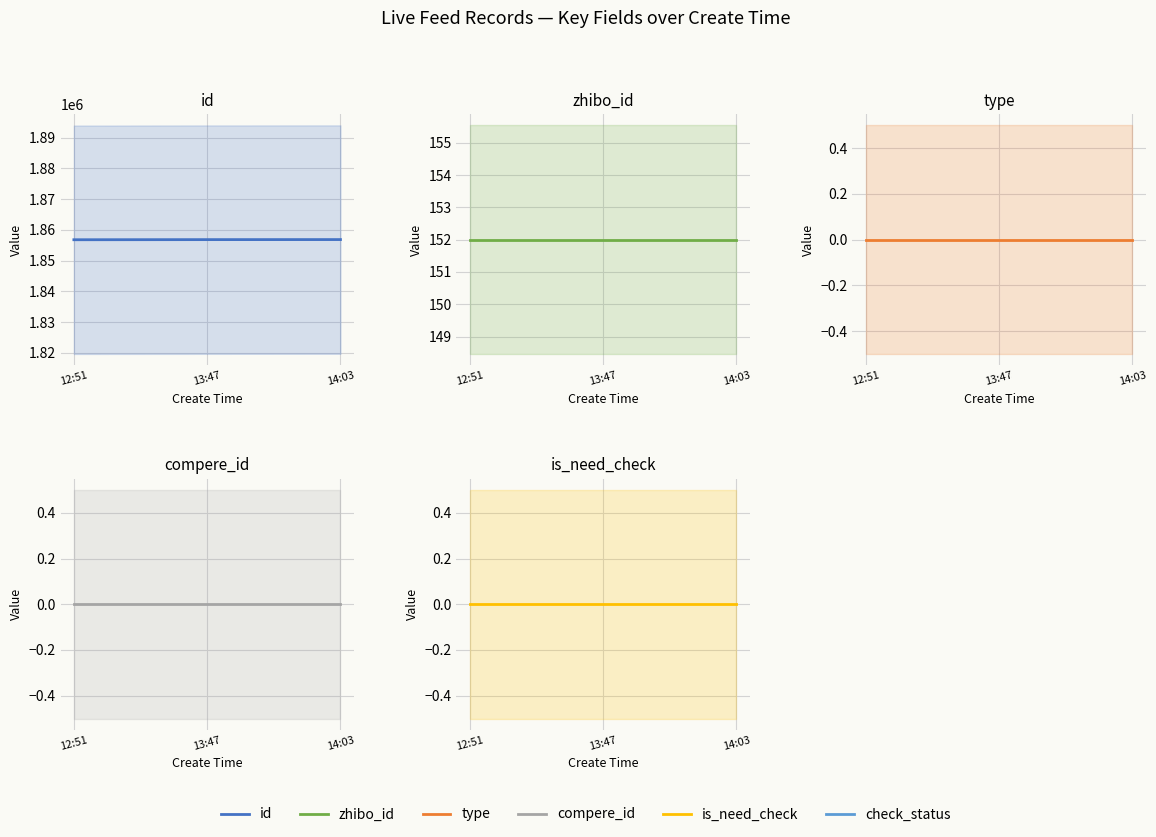

How many distinct data groups are displayed?

5